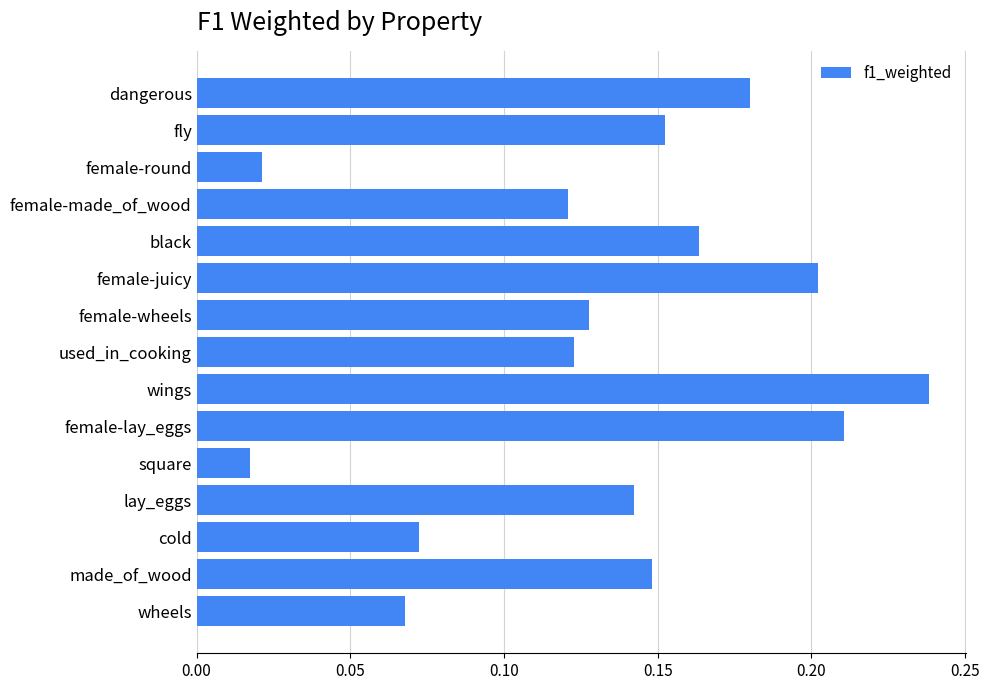

How many data points does each series have?

15